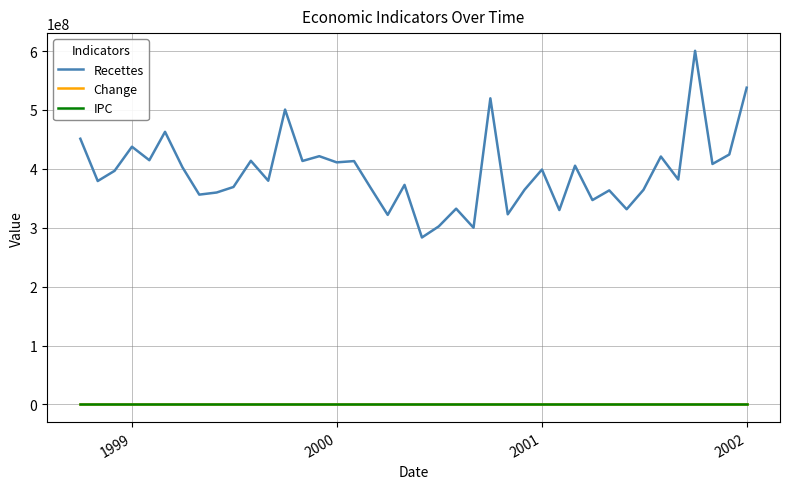

Does the chart display data point markers on the line(s)?

No